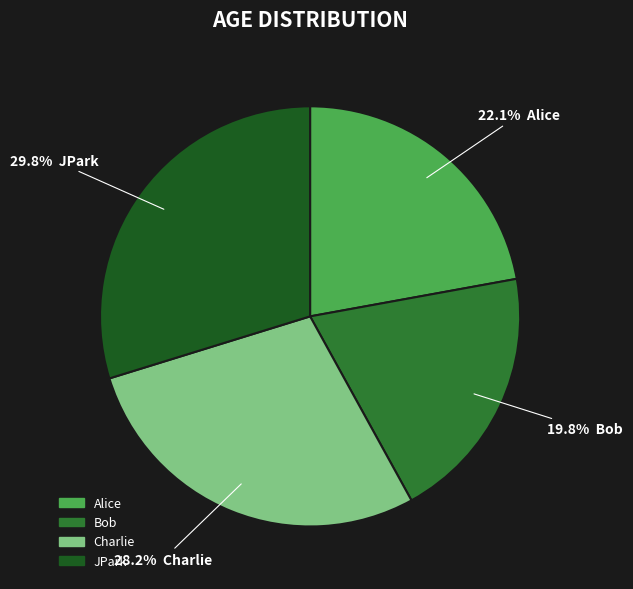

Approximately how many times larger is the value at Bob compared to Alice?

0.9